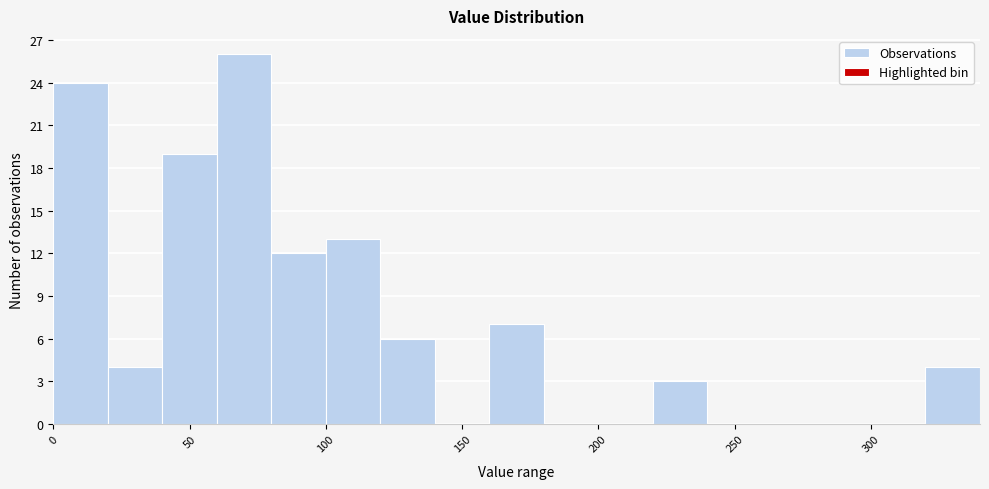

Reading left to right, transcribe this chart: for each bar, give the range it covers on the x-axis and its height. The values are not printed on the chart, so give them approximately, as read against the axis.

0 to 20: 24
20 to 40: 4
40 to 60: 19
60 to 80: 26
80 to 100: 12
100 to 120: 13
120 to 140: 6
140 to 160: 0
160 to 180: 7
180 to 200: 0
200 to 220: 0
220 to 240: 3
240 to 260: 0
260 to 280: 0
280 to 300: 0
300 to 320: 0
320 to 340: 4